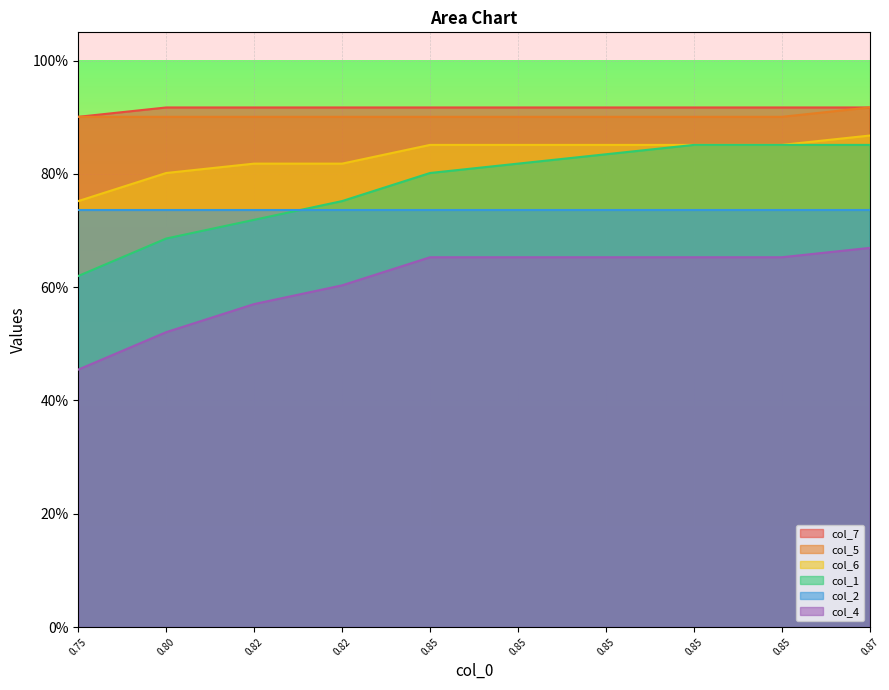

What is the highest value of the col_4 series?

0.7